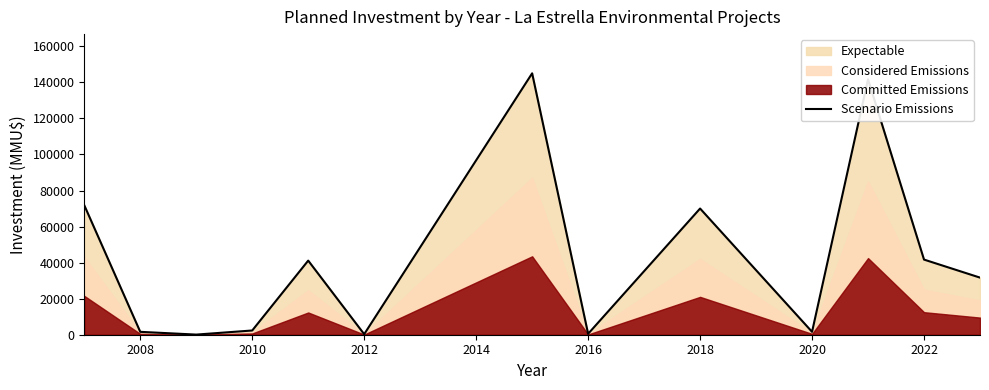

What is the highest value of the Scenario Emissions series?

145000